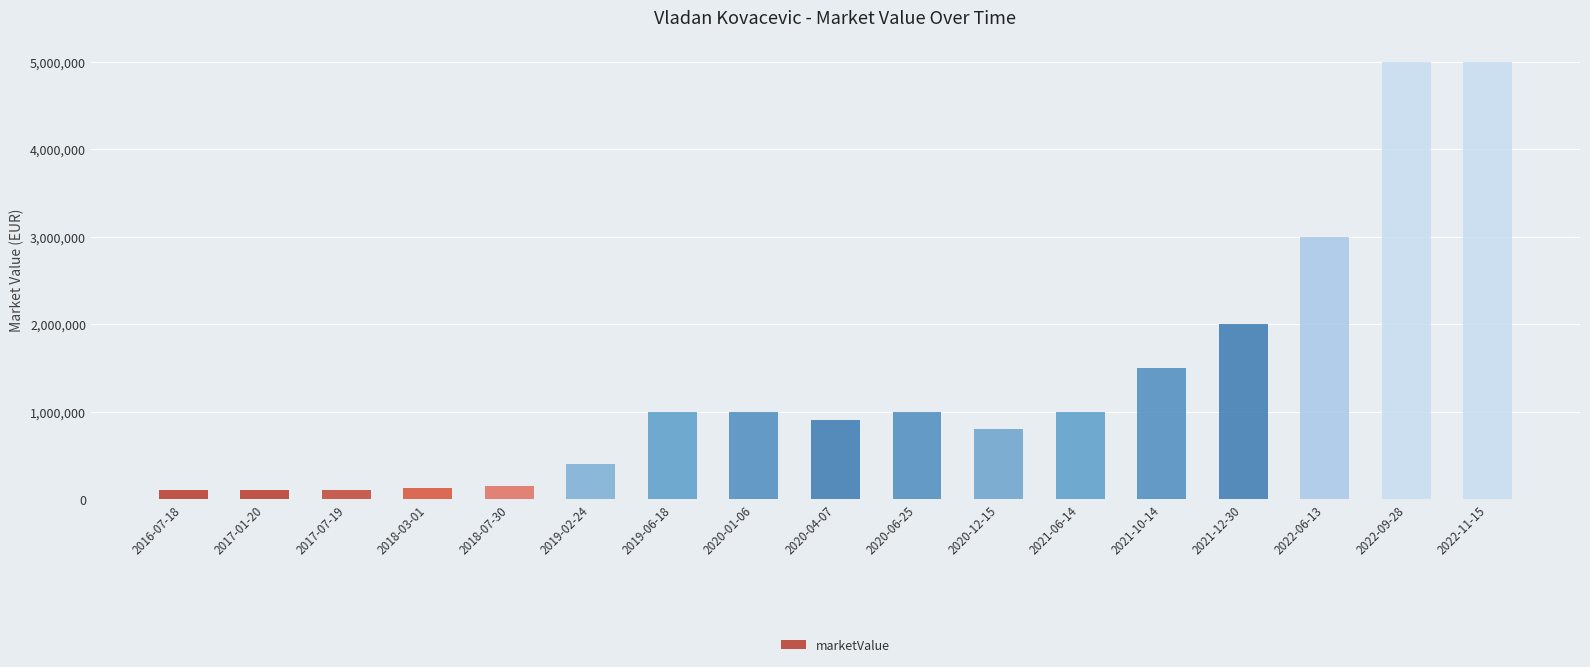

Where is the data nearest to the value 2550000?

2022-06-13